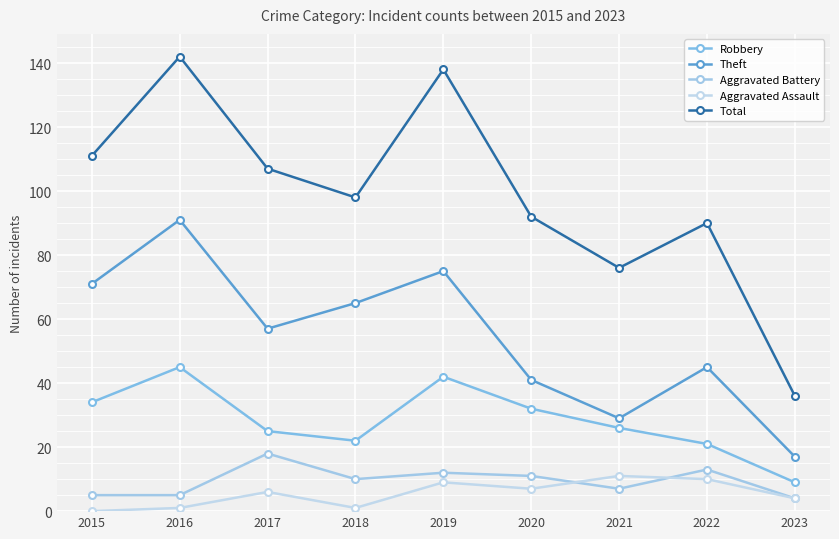

What is the difference between the maximum and minimum values in the Theft series?

74